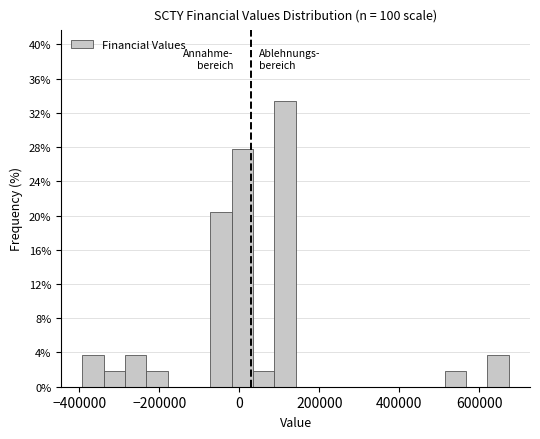

Around what value on the x-axis is the tallest bar? Give the approximate position of its centre, as read against the axis.

120000